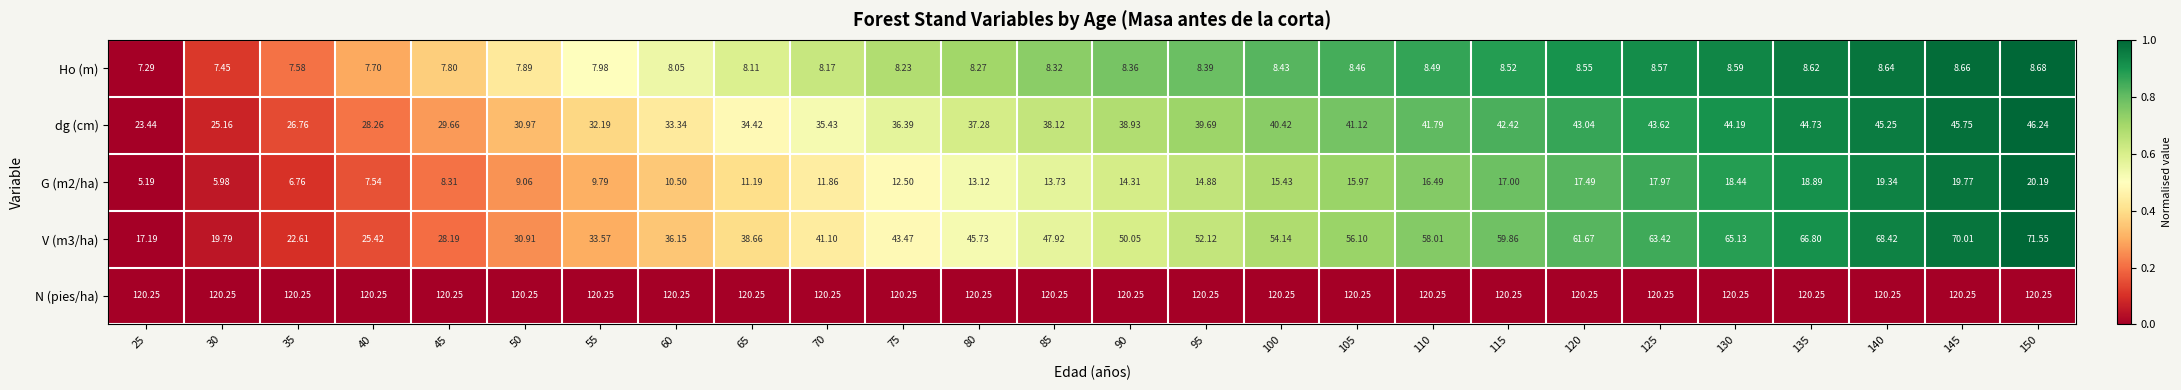

Is the value of N (pies/ha) at 120 greater than the value of G (m2/ha) at 100?

Yes